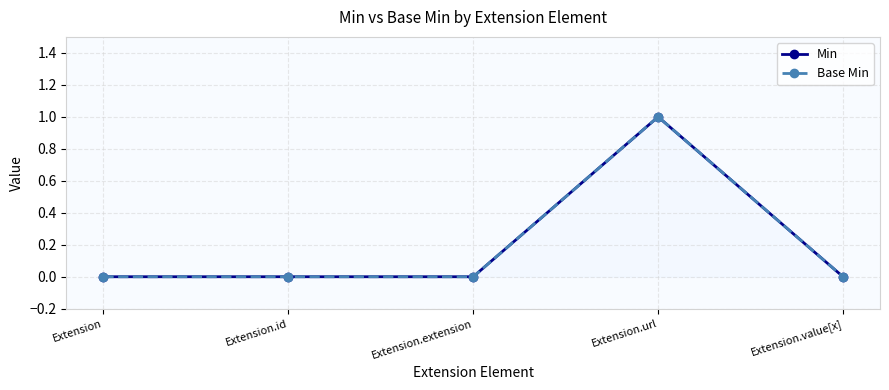

Where is Base Min nearest to the value 0?

Extension